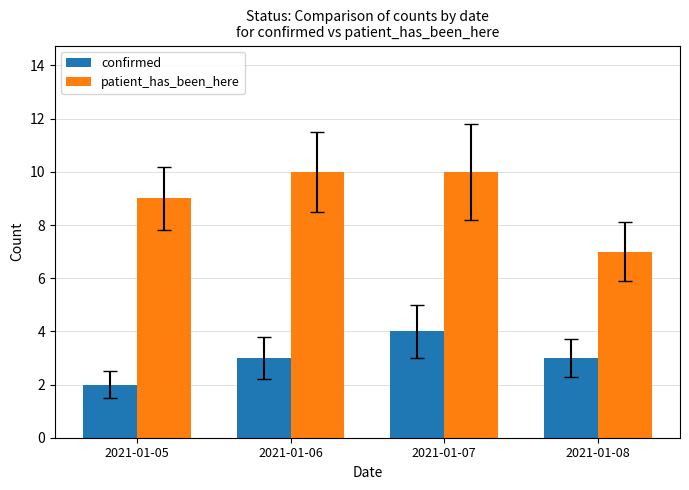

How many groups of bars are there?

4